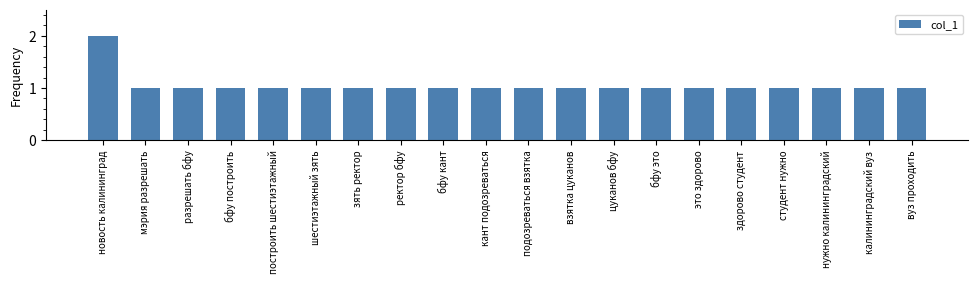

What is the sum of the values at это здорово and бфу это?

2